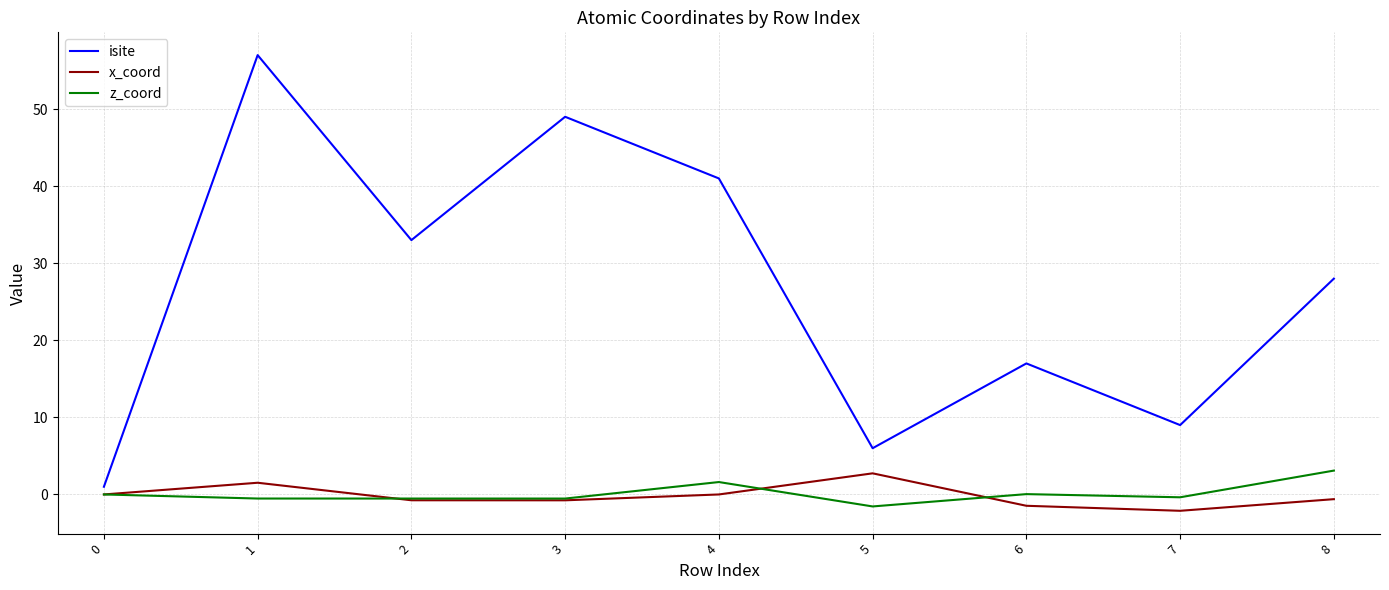

Which series changed the most between 0 and 2?

isite